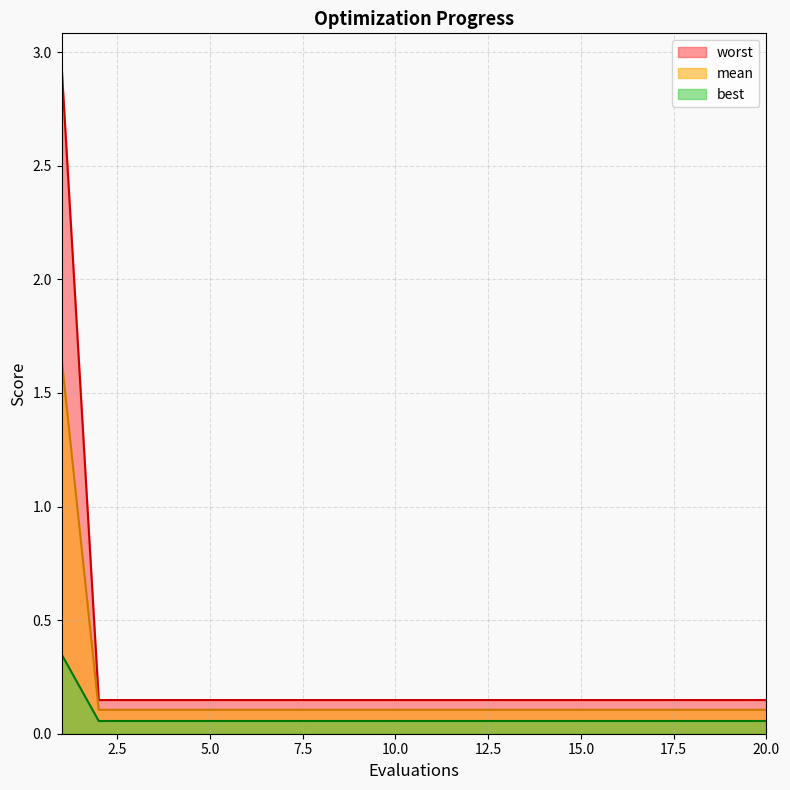

What is the smallest value displayed?

0.1